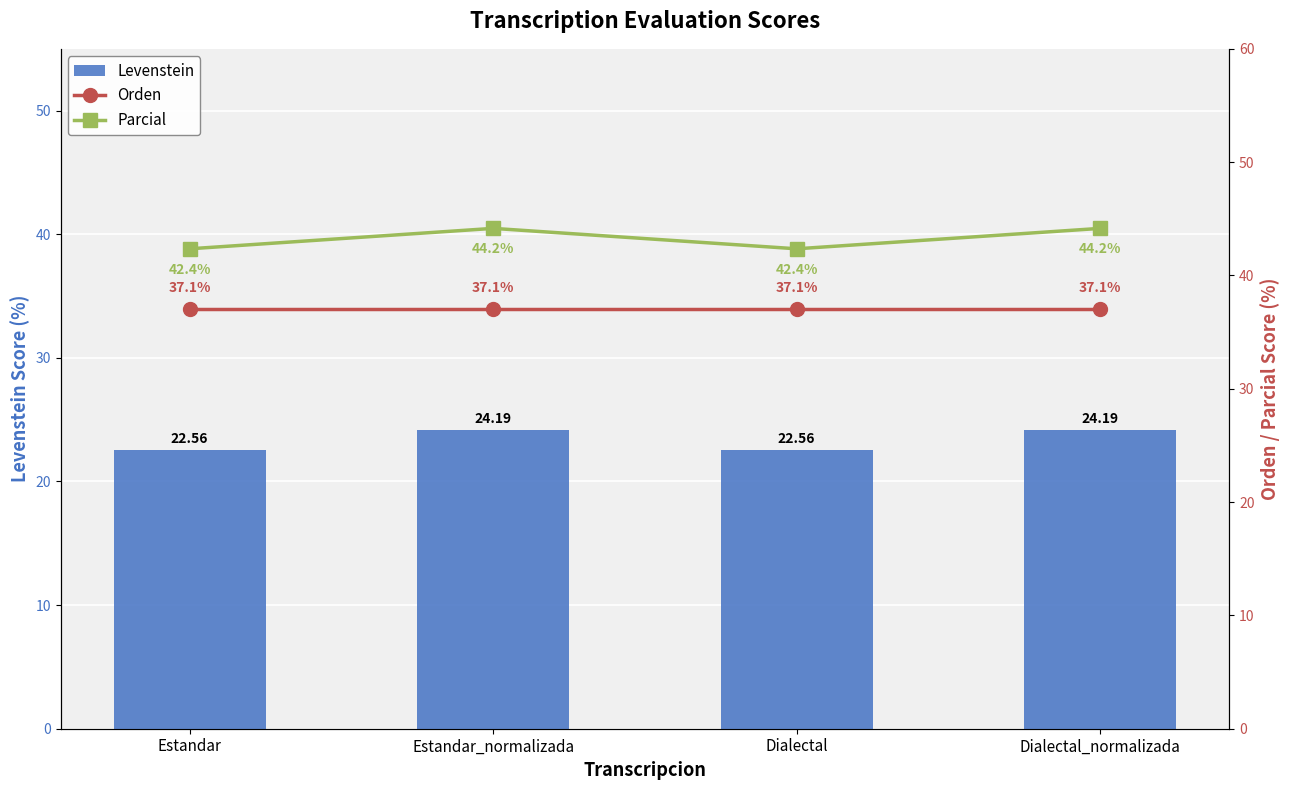

Which series changed the most between Dialectal and Dialectal_normalizada?

Parcial